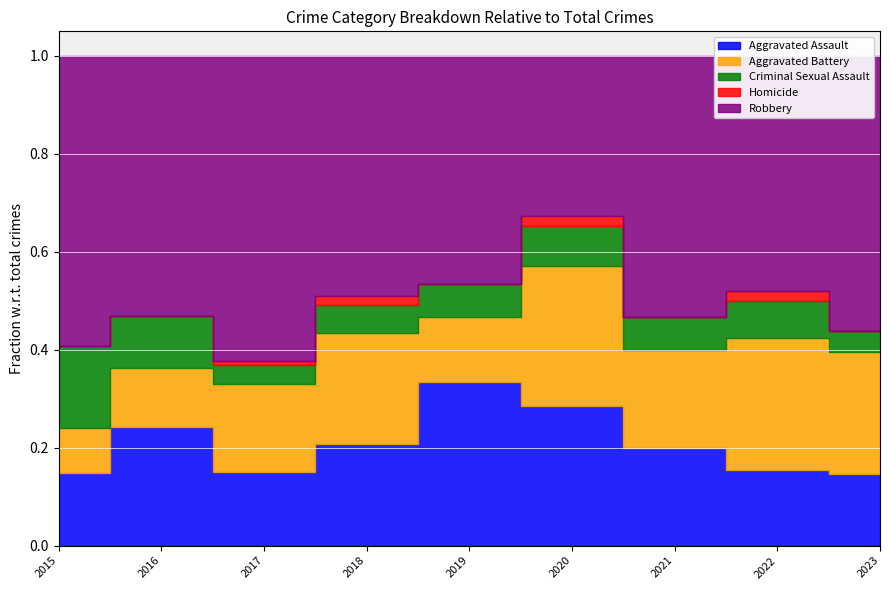

How many distinct data groups are displayed?

5